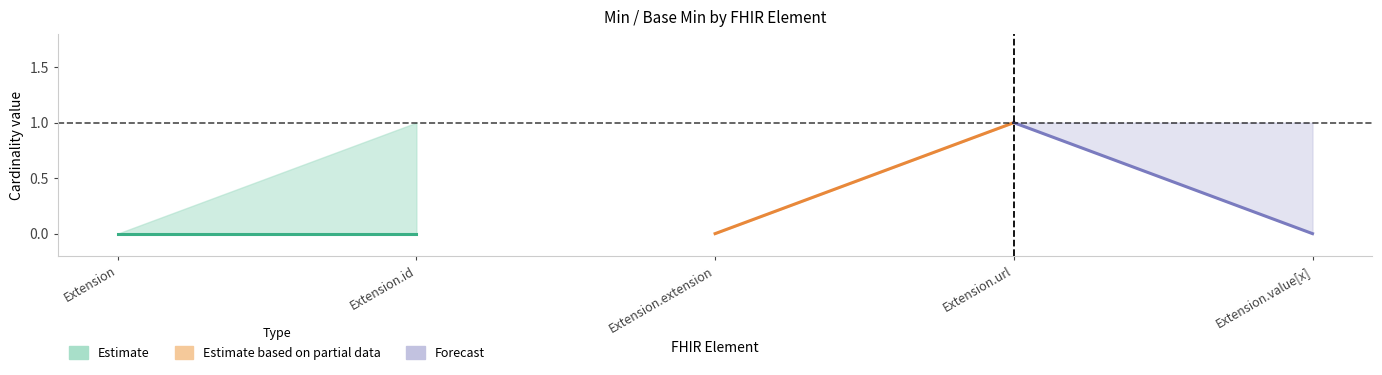

Which series has the largest range (max minus min)?

Estimate based on partial data